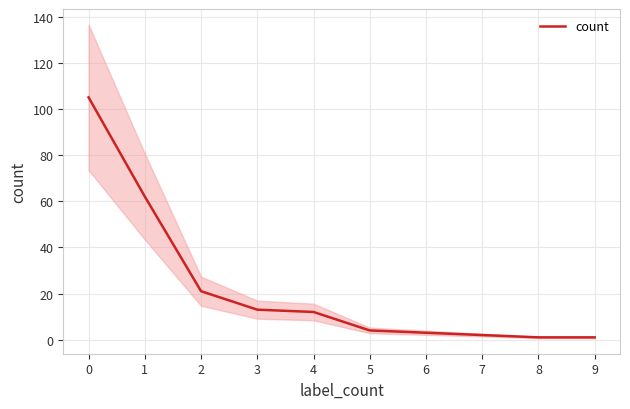

How many lines are shown in the chart?

1